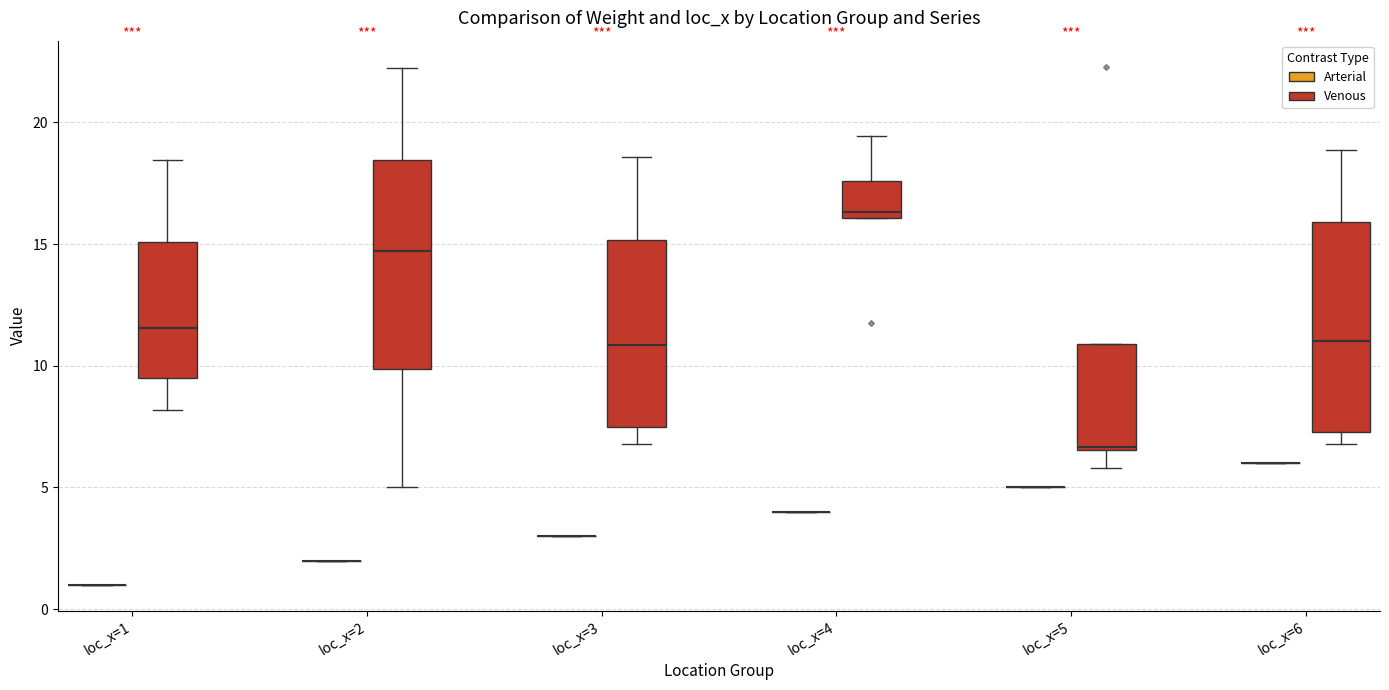

Reading left to right, read every box against the y-axis: the position of its median line, the range the box covers, and the ends of its whiskers. The values are not printed on the chart, so give them approximately, as read against the axis.

loc_x=1 (Arterial): box collapsed to a line at 1.0, whiskers 1.0 to 1.0
loc_x=1 (Venous): median 11.5, box 9.5 to 15.0, whiskers 8.0 to 18.5
loc_x=2 (Arterial): box collapsed to a line at 2.0, whiskers 2.0 to 2.0
loc_x=2 (Venous): median 14.5, box 10.0 to 18.5, whiskers 5.0 to 22.0
loc_x=3 (Arterial): box collapsed to a line at 3.0, whiskers 3.0 to 3.0
loc_x=3 (Venous): median 11.0, box 7.5 to 15.0, whiskers 7.0 to 18.5
loc_x=4 (Arterial): box collapsed to a line at 4.0, whiskers 4.0 to 4.0
loc_x=4 (Venous): median 16.5, box 16.0 to 17.5, whiskers 16.0 to 19.5
loc_x=5 (Arterial): box collapsed to a line at 5.0, whiskers 5.0 to 5.0
loc_x=5 (Venous): median 6.5, box 6.5 to 11.0, whiskers 6.0 to 11.0
loc_x=6 (Arterial): box collapsed to a line at 6.0, whiskers 6.0 to 6.0
loc_x=6 (Venous): median 11.0, box 7.5 to 16.0, whiskers 7.0 to 19.0